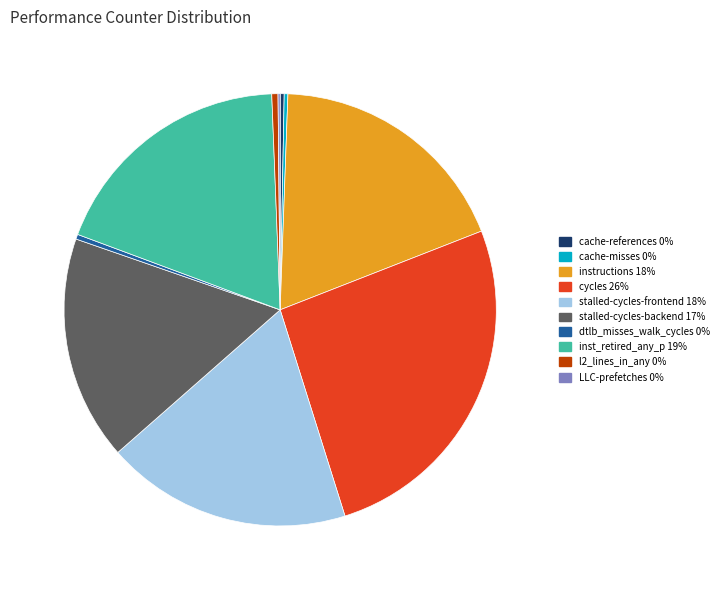

Is there any slice that represents more than half of the pie?

No